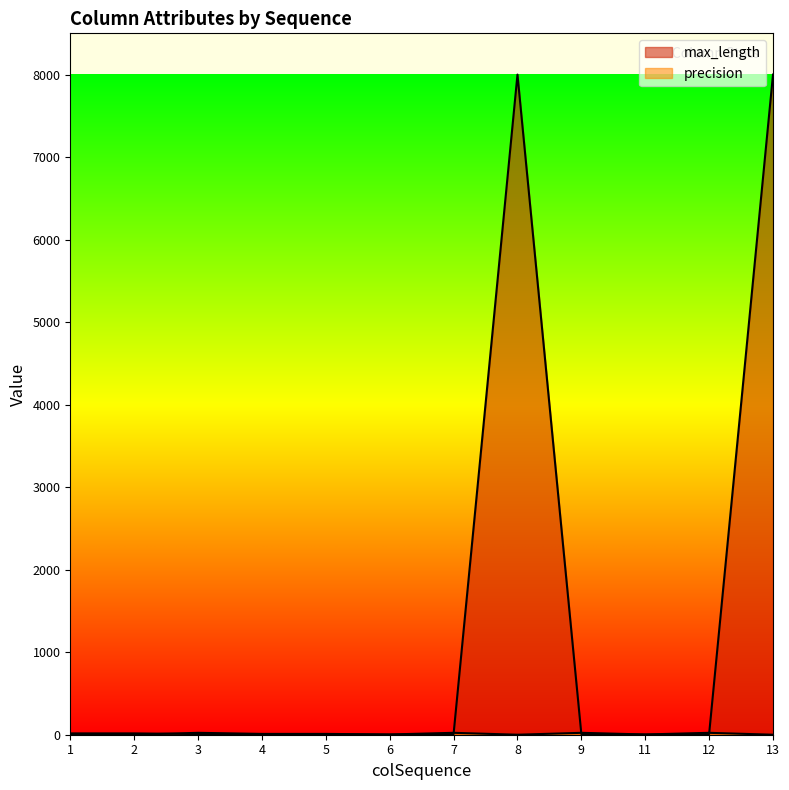

Which category has the lowest value in the max_length series?

6